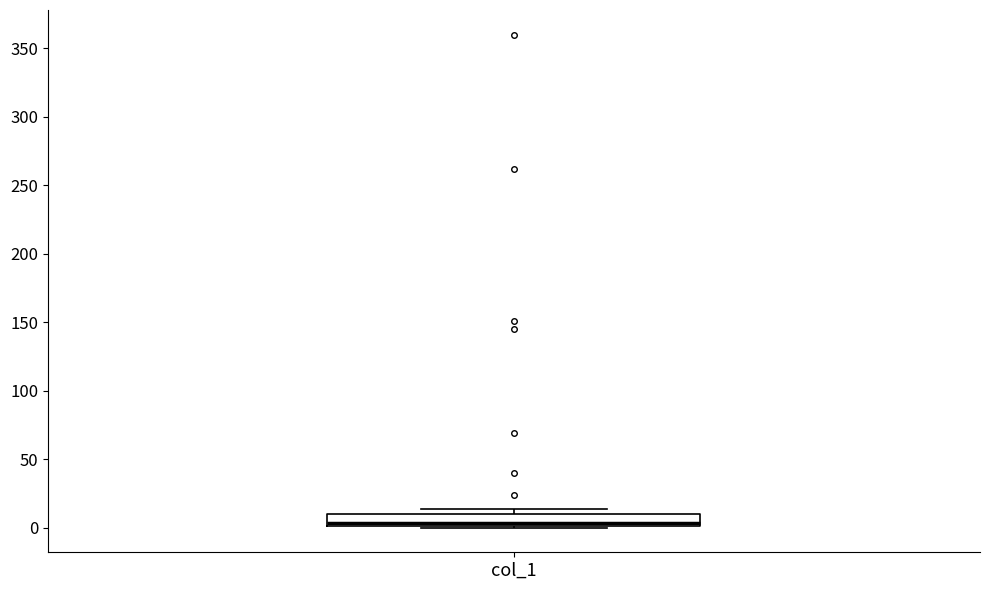

Where does the median line of the box for col_1 sit on the y-axis? The values are not printed on the chart, so give them approximately, as read against the axis.

5